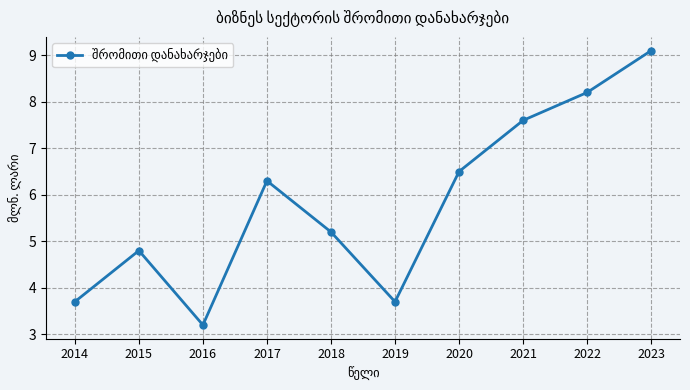

The chart shows a value of 6.2 at 2014. True or false?

False